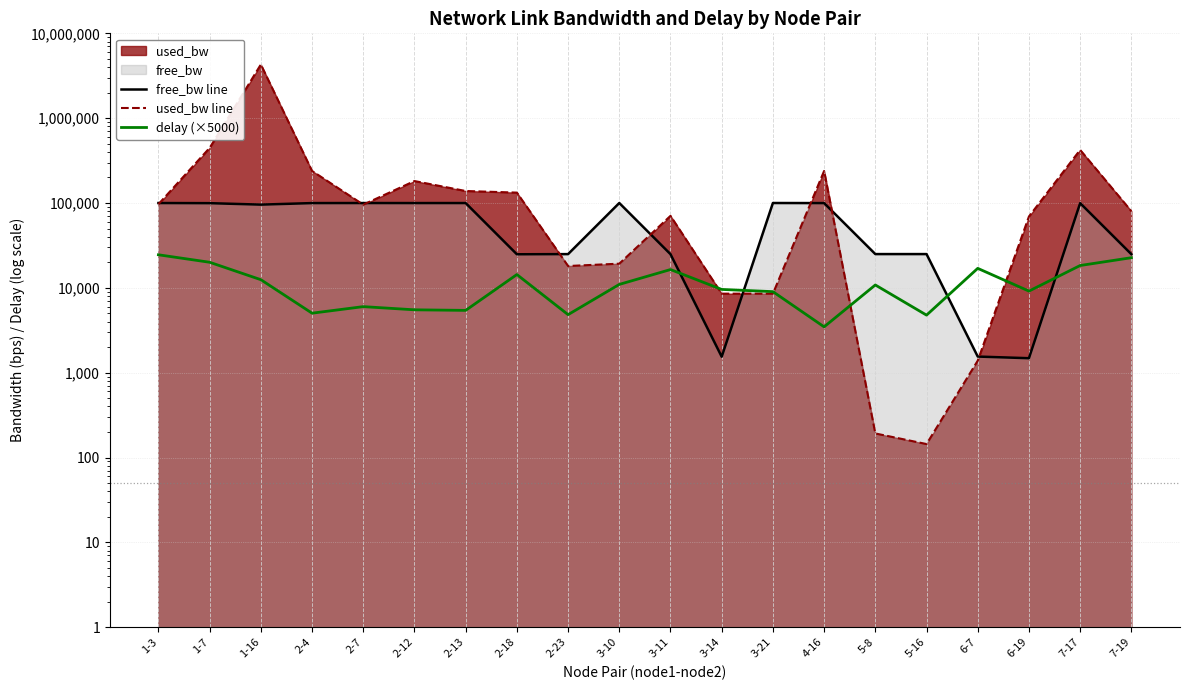

At which category is the sum across all series the highest?

1-16